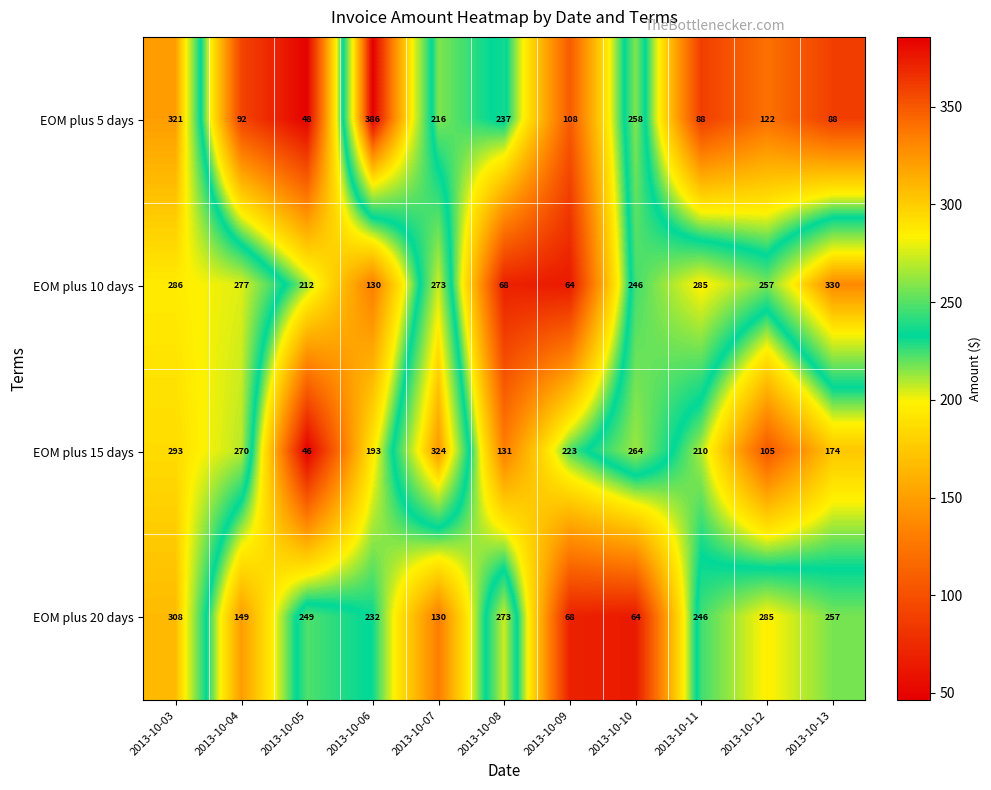

How many categories are shown in the chart?

11